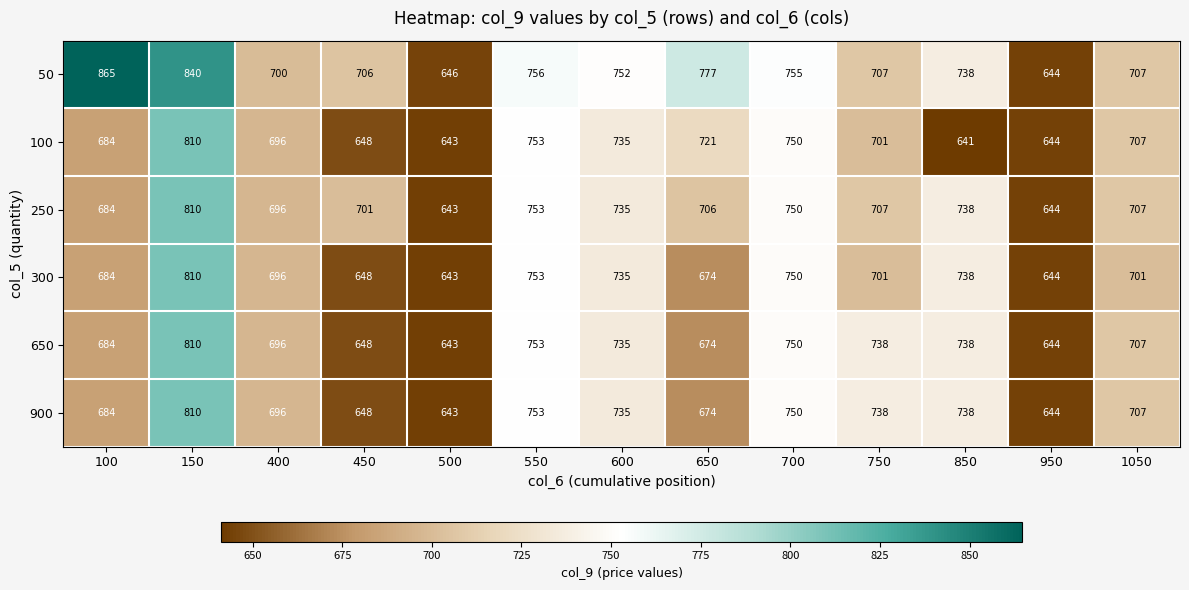

What is the maximum value for 250?

810